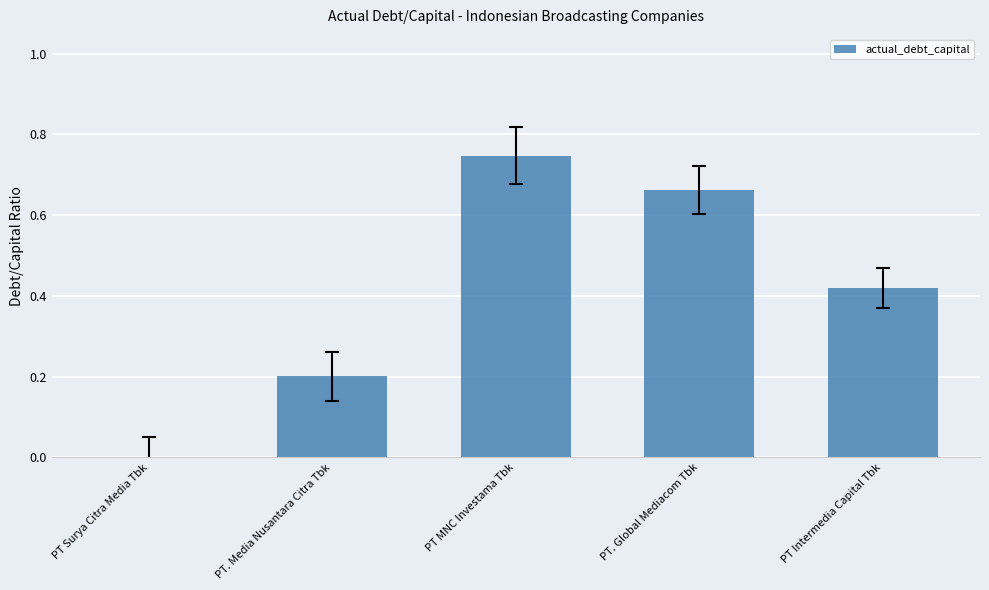

Which label corresponds to the largest value in the chart?

PT MNC Investama Tbk